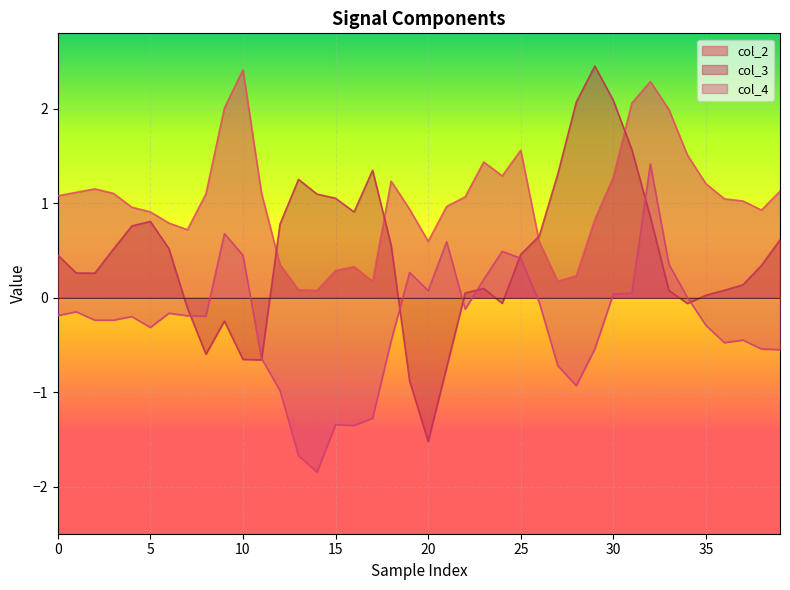

True or false: col_4 and col_2 intersect in this chart.

False